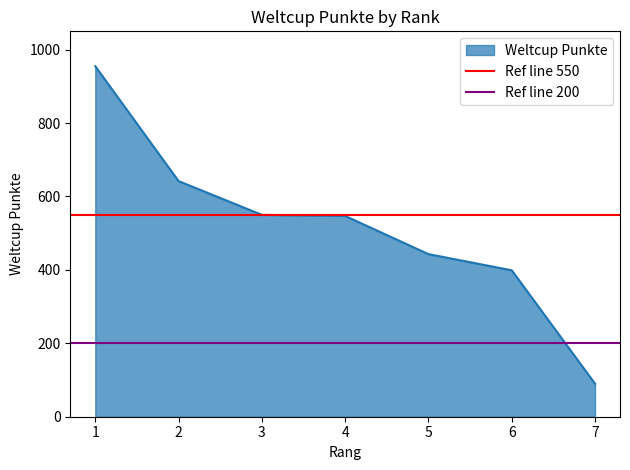

What is the highest value of the Weltcup Punkte series?

955